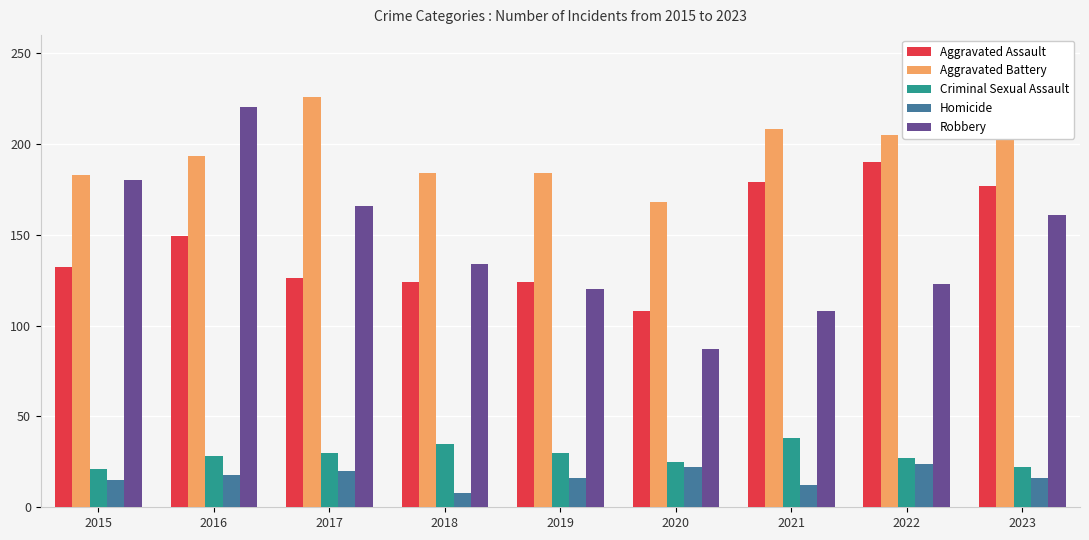

Rank the categories by Robbery value from highest to lowest.

2016, 2015, 2017, 2023, 2018, 2022, 2019, 2021, 2020